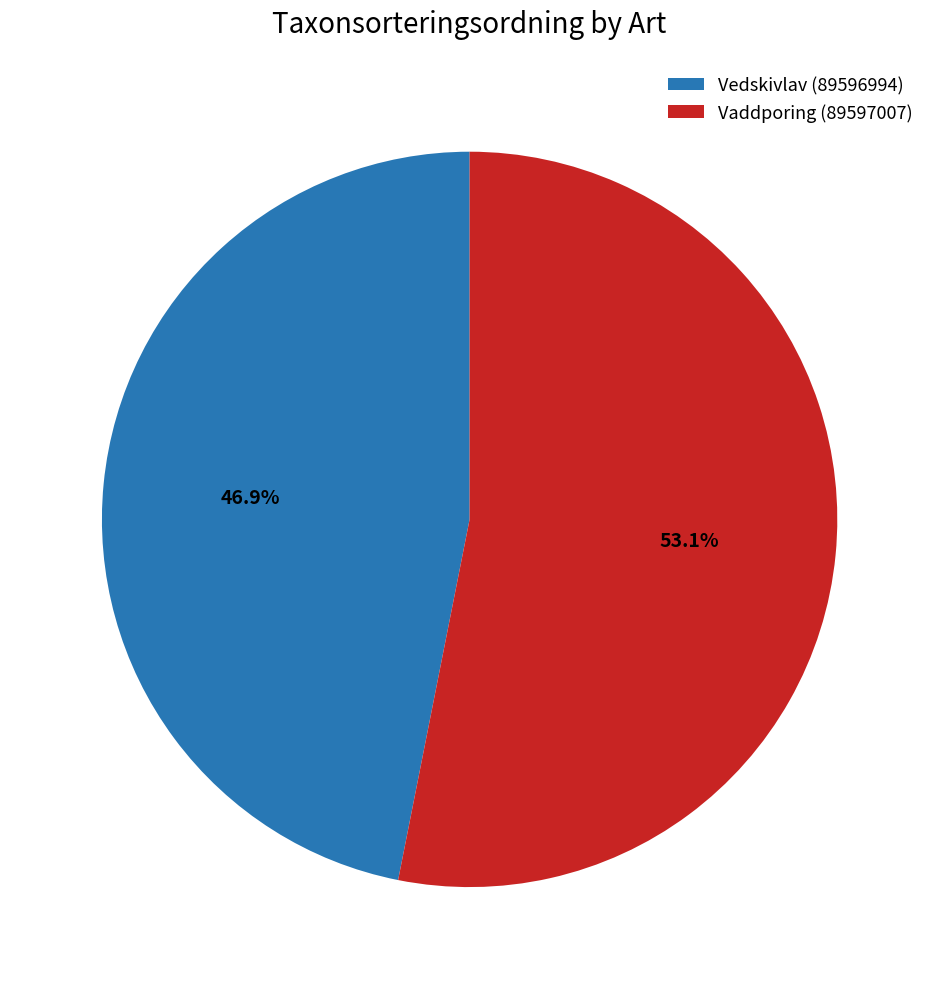

To the nearest percent, what percentage of the pie is Vaddporing (89597007)?

53%